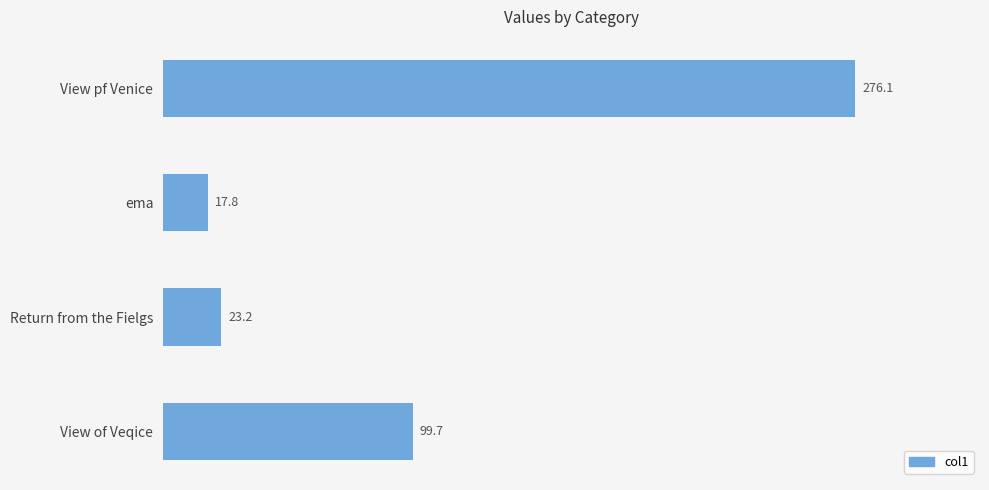

Read the value at Return from the Fielgs.

23.2